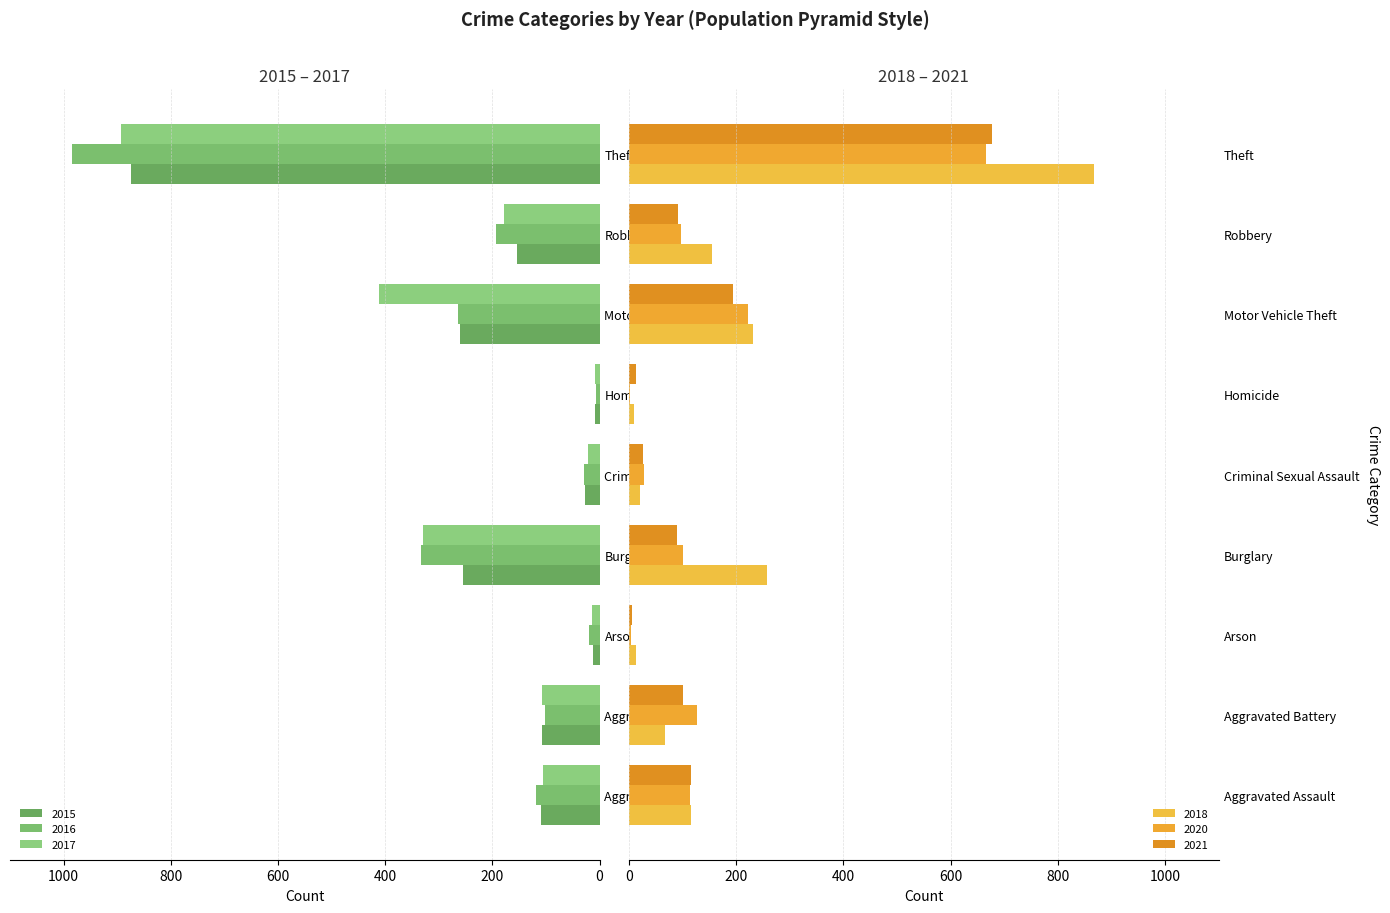

At which label does 2021 first exceed 91?

Aggravated Assault